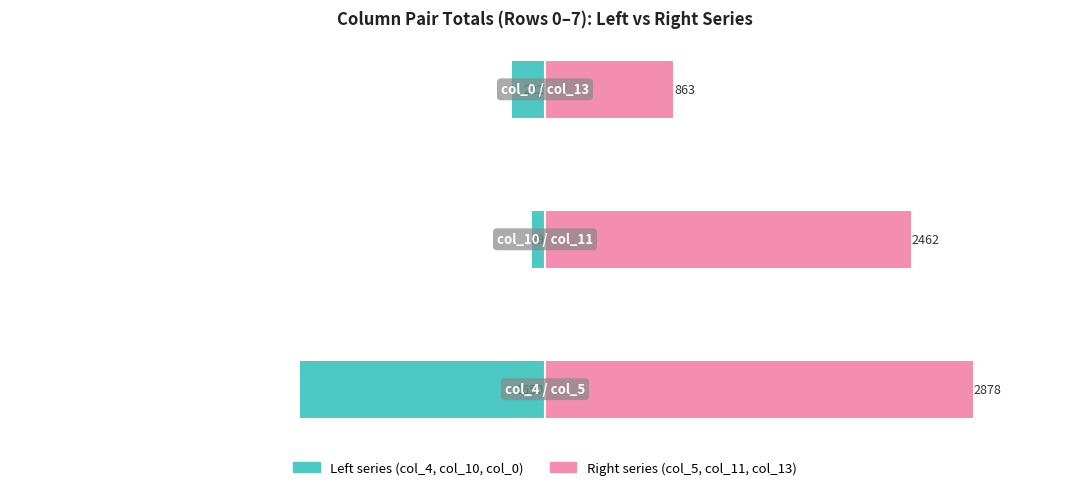

Reading left to right, transcribe all the data shown in this chart.

col_4 / col_10 / col_0: −4000=-1650	−3000=-89	−2000=-222
col_5 / col_11 / col_13: −4000=2878	−3000=2462	−2000=863